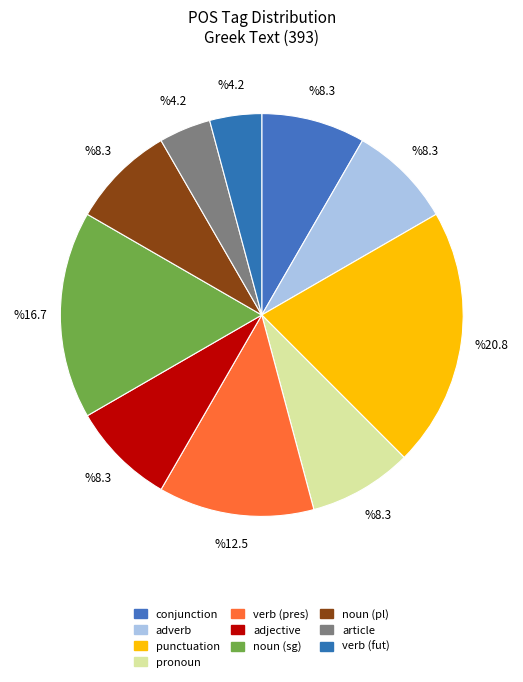

Is there any slice that represents more than half of the pie?

No